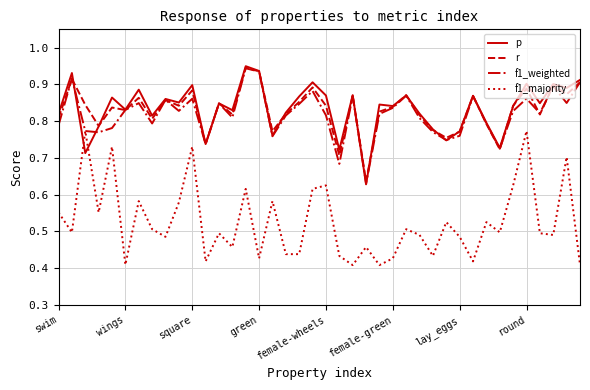

True or false: f1_majority and p cross at least once.

True